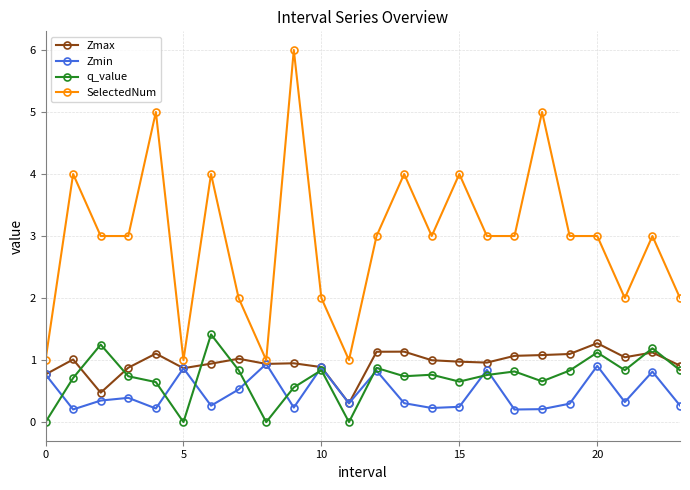

Is this an area chart (filled region under the line)?

No